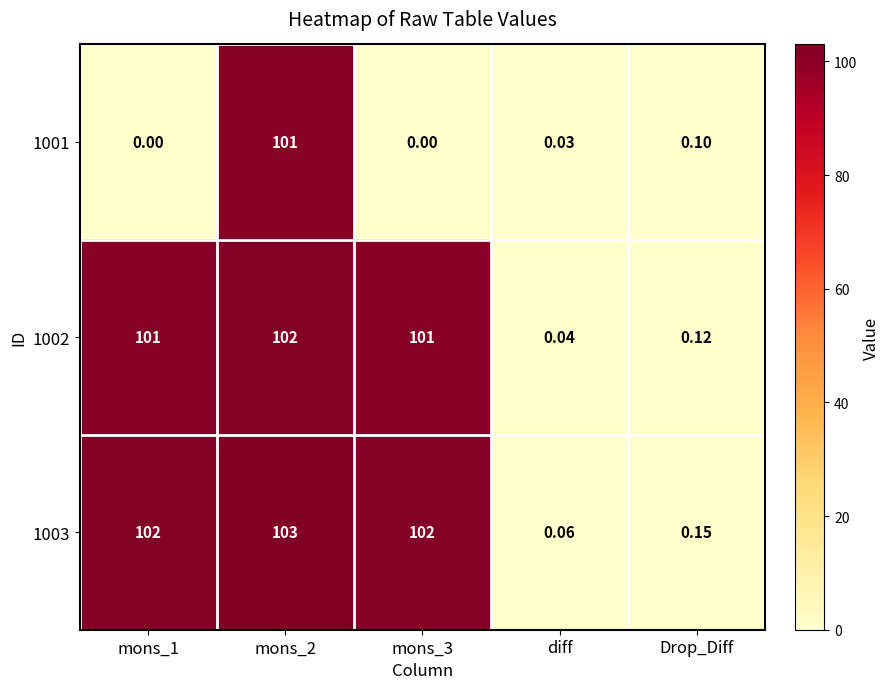

At how many categories does at least one series exceed 62?

3